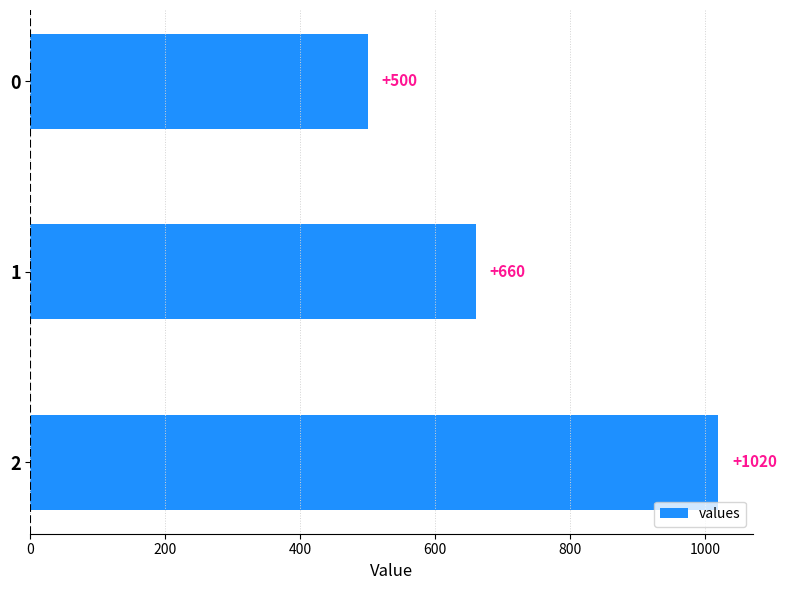

What value does the data have at 0, to the nearest 100?

500